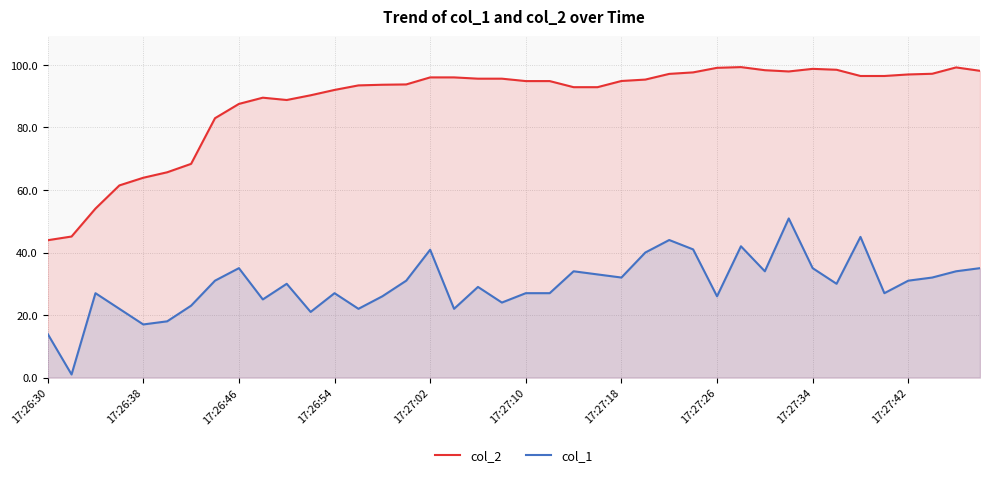

List the series in order of their peak value, highest first.

col_2, col_1